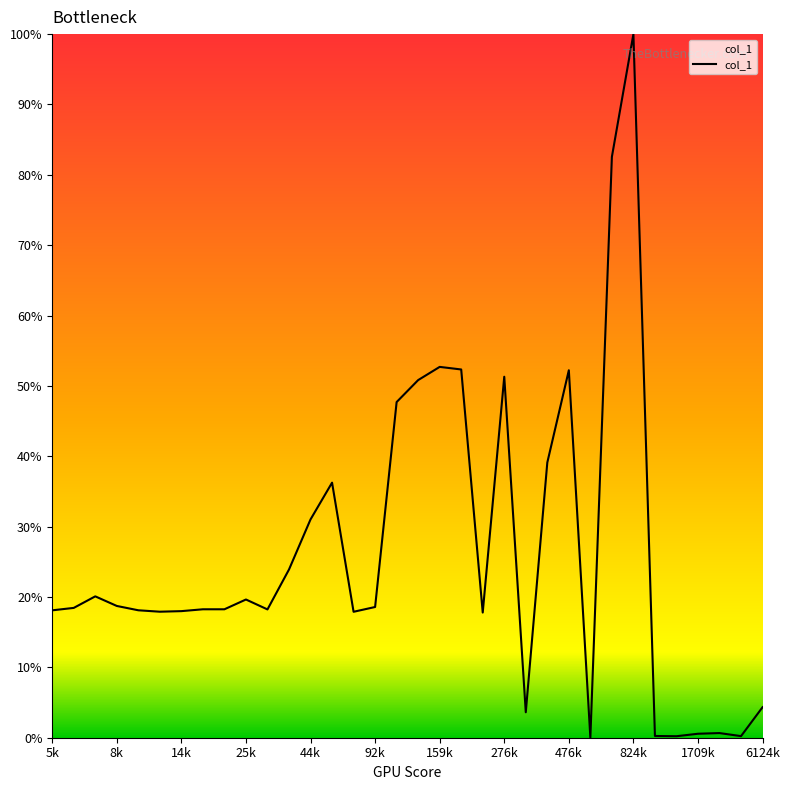

Does the chart display data point markers on the line(s)?

No